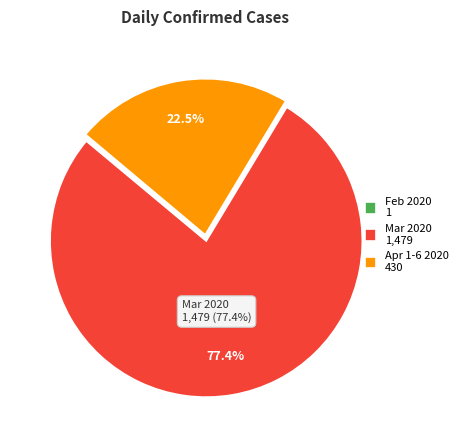

Is there any slice that represents more than half of the pie?

Yes